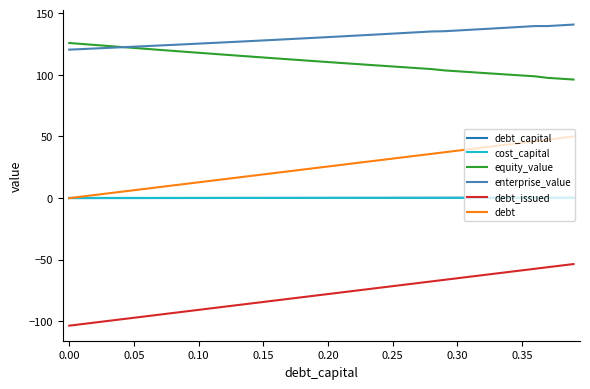

True or false: debt and debt_issued cross at least once.

False